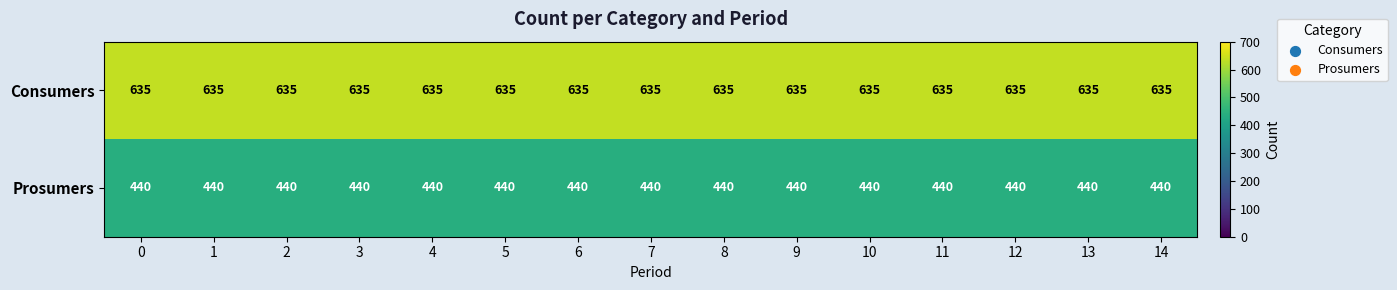

The Consumers series shows 635 at 8. True or false?

True